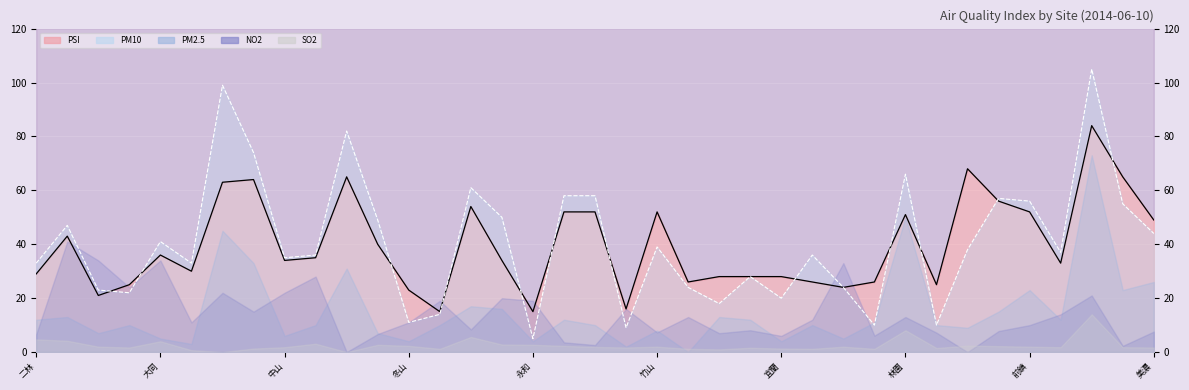

Is it true that PSI line equals 16 at 29?

False